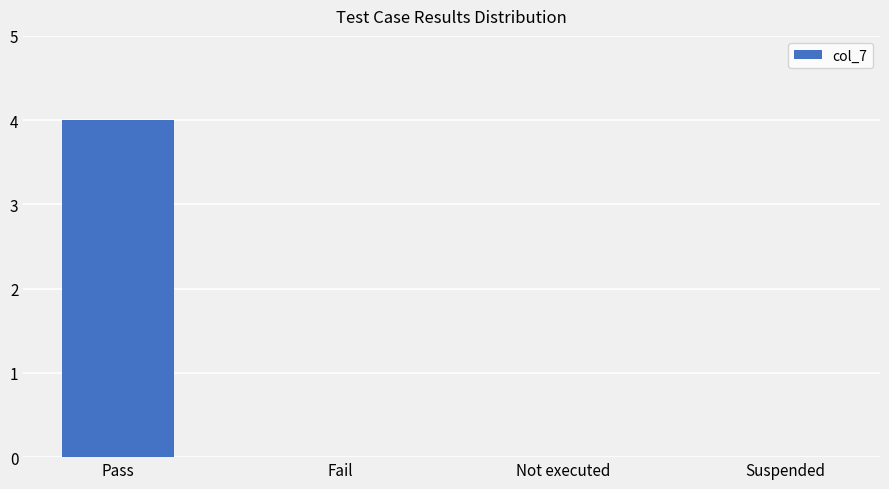

Reading left to right, list all the values displayed in this chart.

Pass=4	Fail=0	Not executed=0	Suspended=0